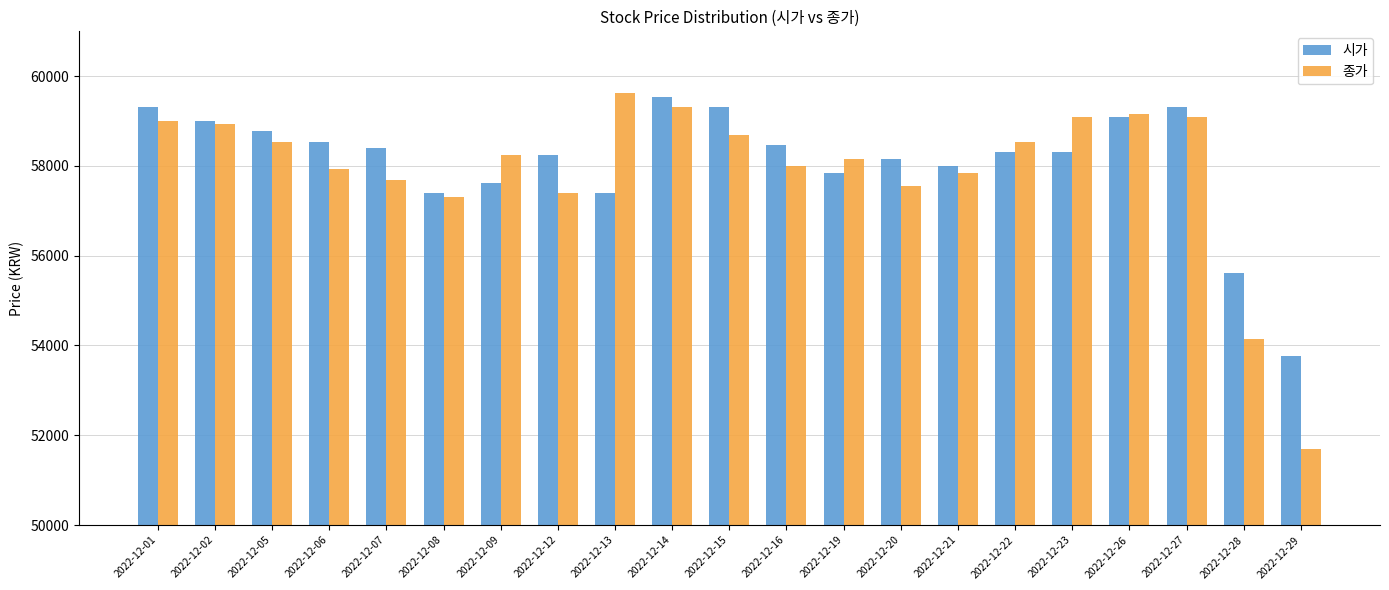

What is the difference between the highest and lowest values at 2022-12-14?

231